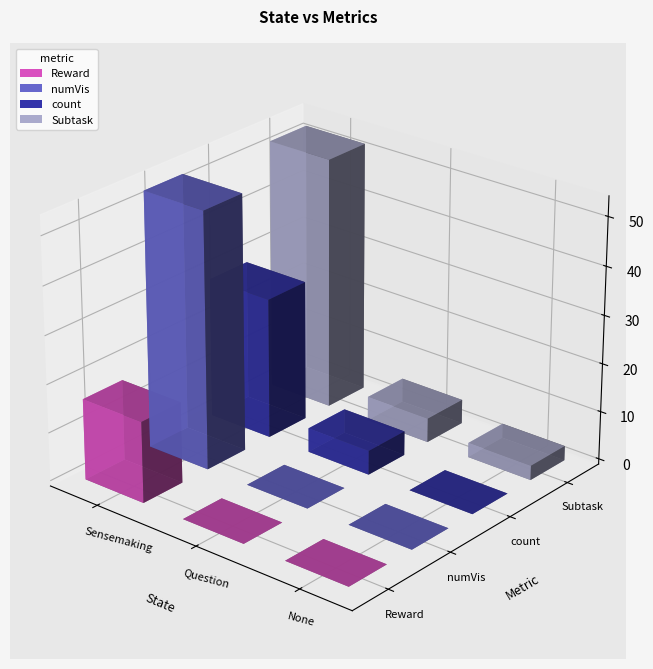

Between 20 and 16, which is larger?

20